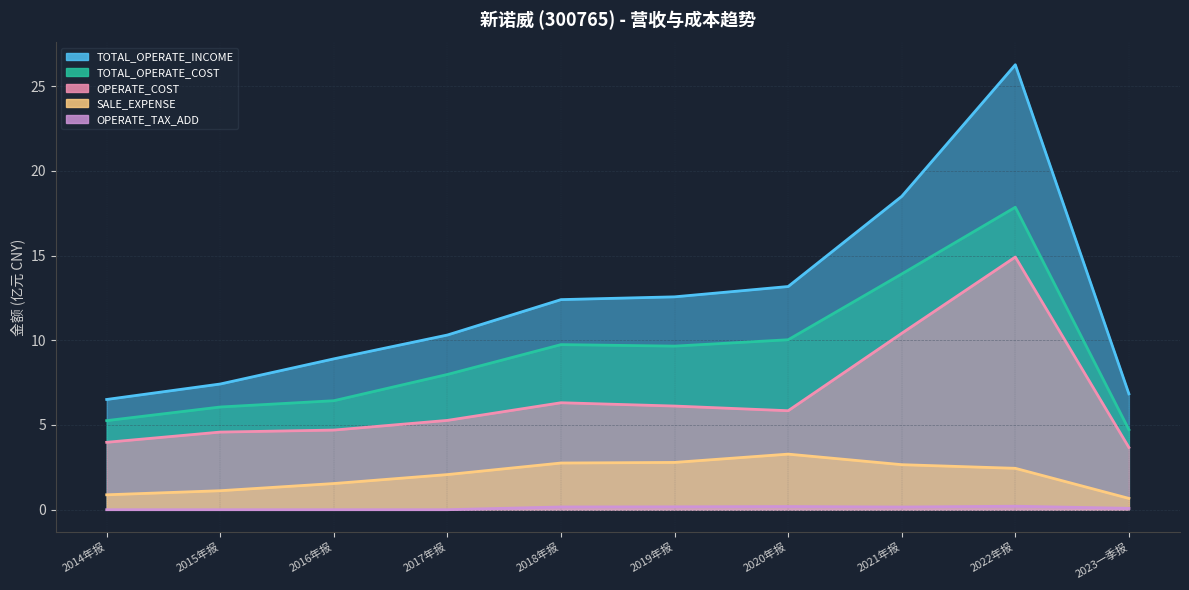

Which label corresponds to the smallest value in the chart?

2014年报